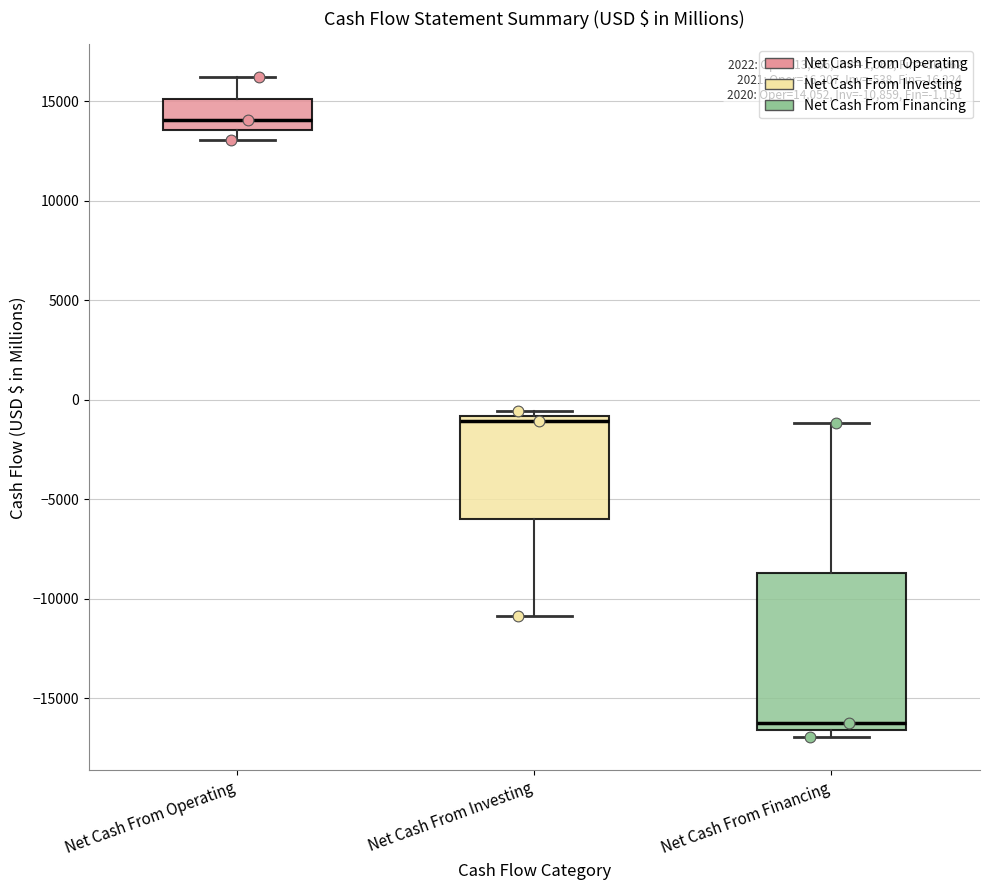

Which box is the tallest, from its lower edge to its upper edge?

Net Cash From Financing